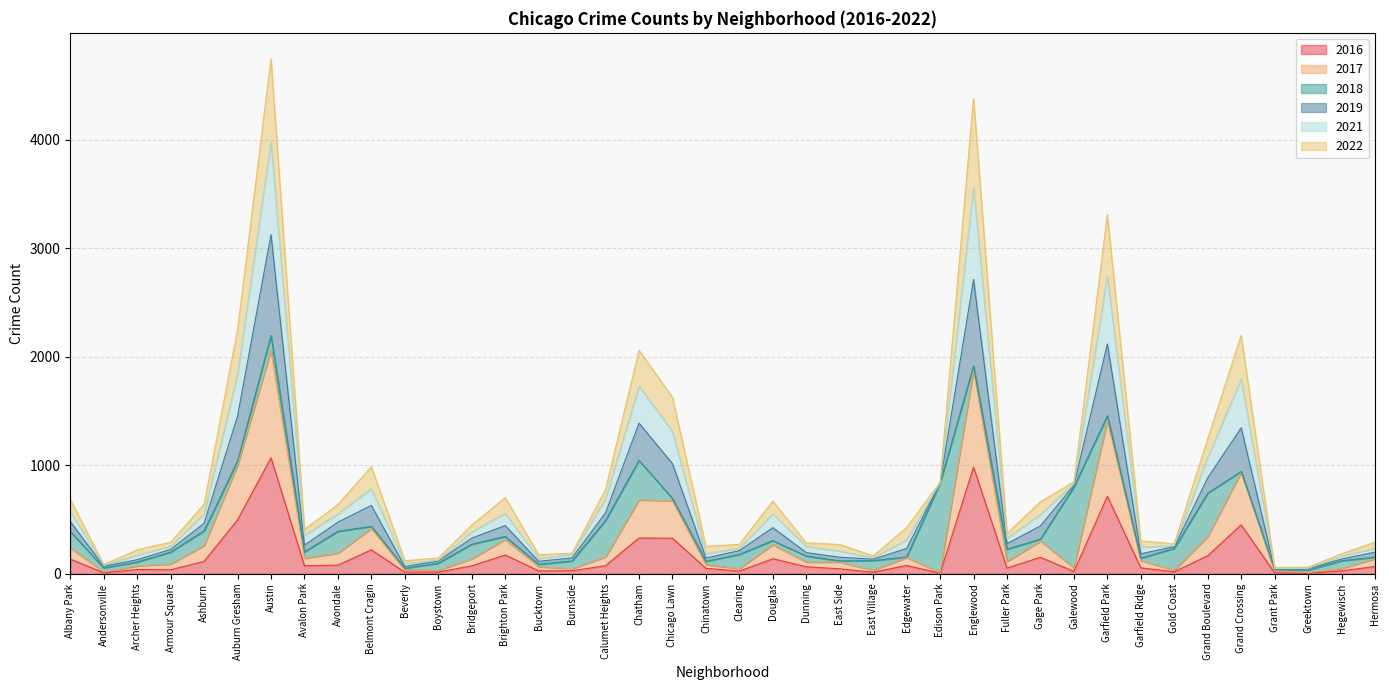

At which label does 2017 first exceed 137?

Albany Park